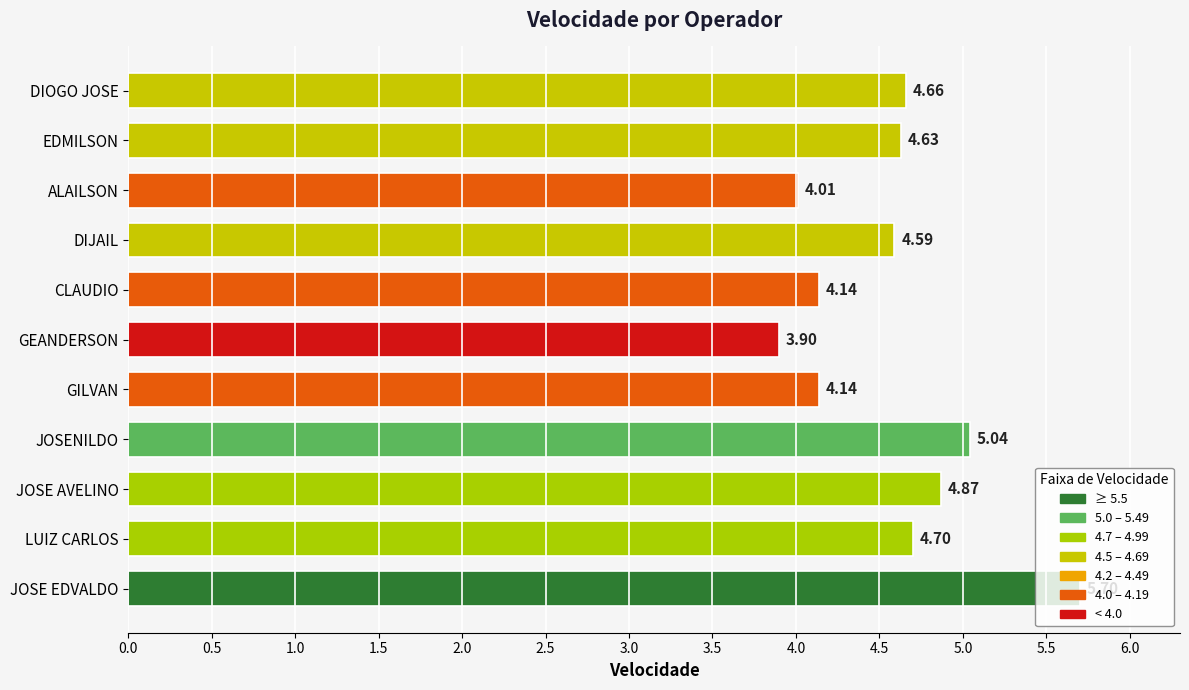

Count the number of values greater than 4.

10